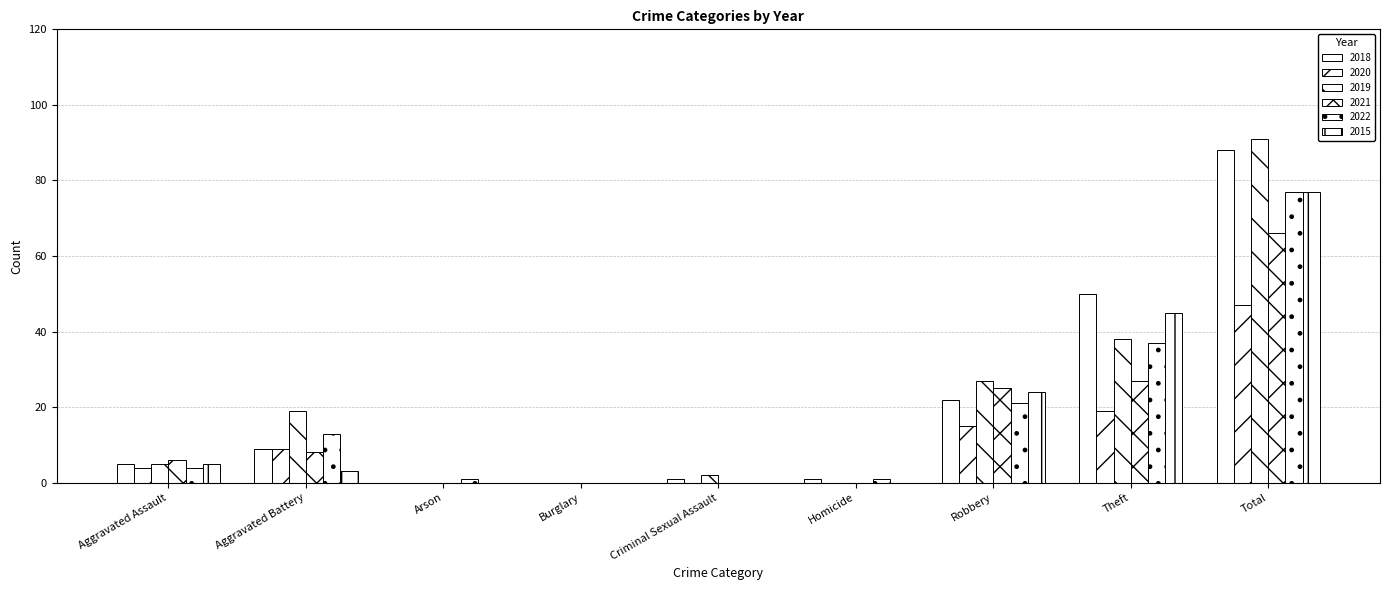

How many series are shown in this chart?

6